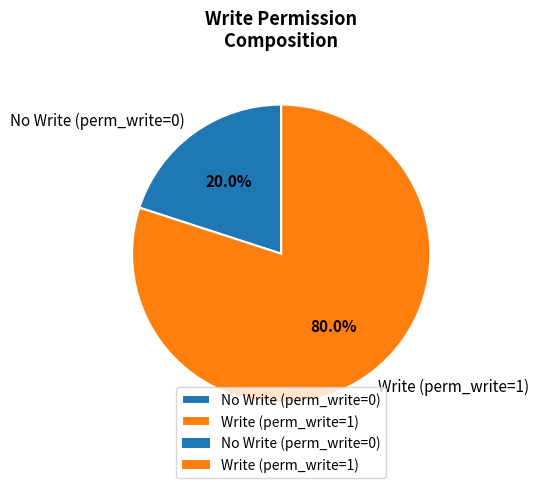

Count the number of slices in the pie.

2